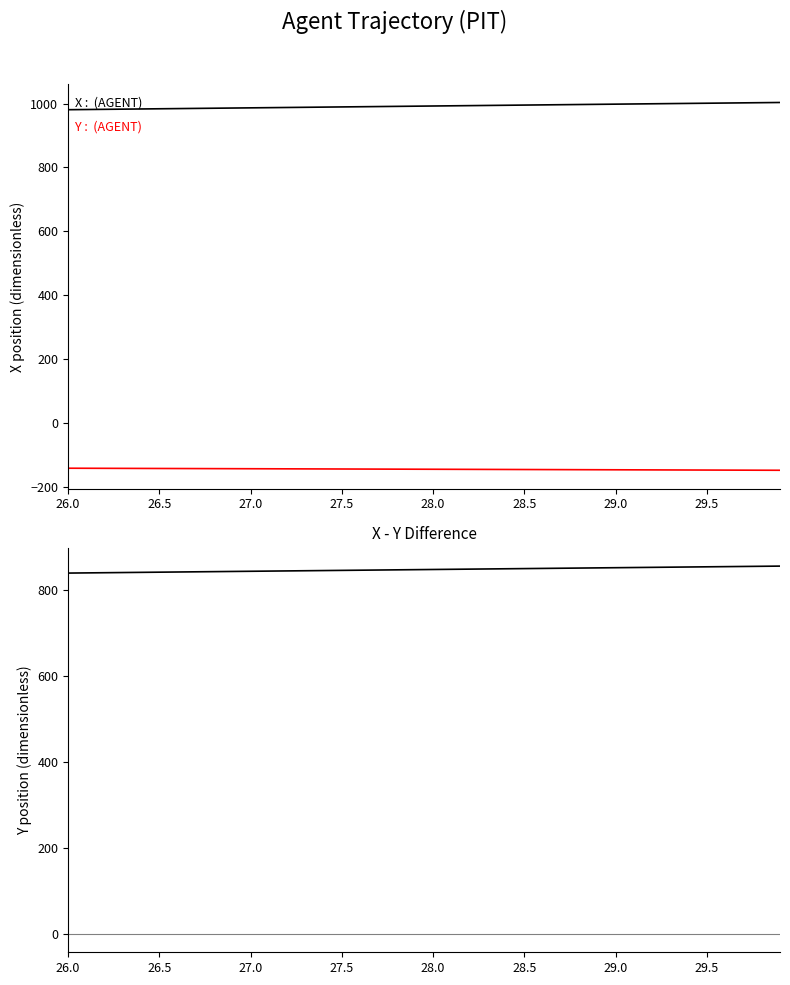

Which series has the largest range (max minus min)?

X